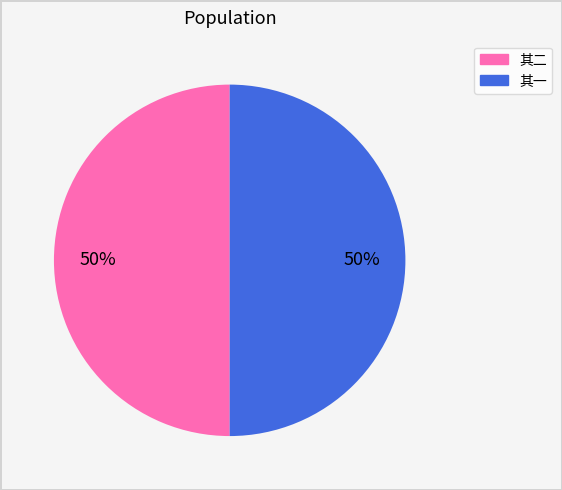

To the nearest percent, what is the average slice percentage?

50%